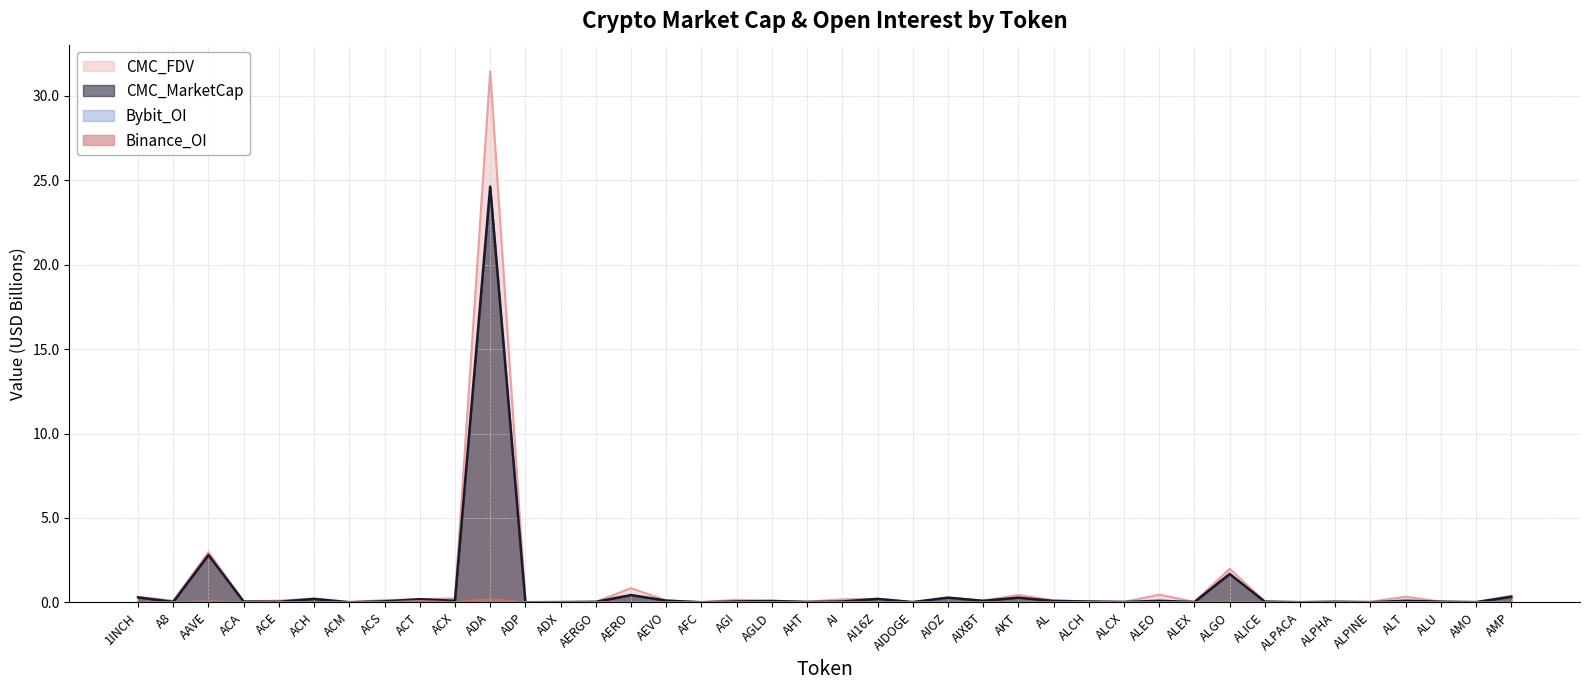

What is the difference between the maximum and minimum values in the CMC_MarketCap series?

24.6